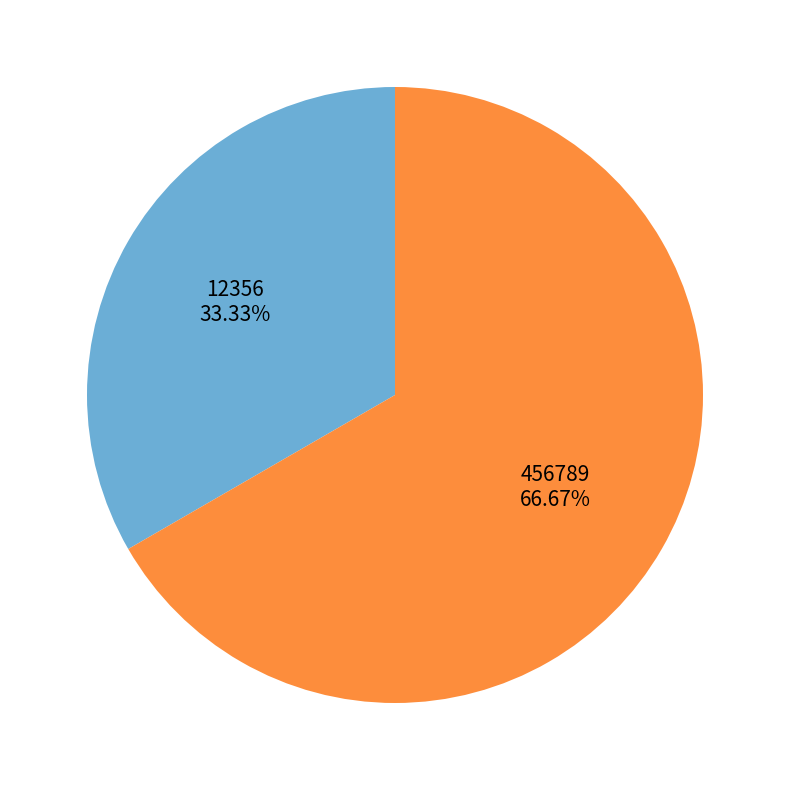

How many slices are in this pie chart?

2